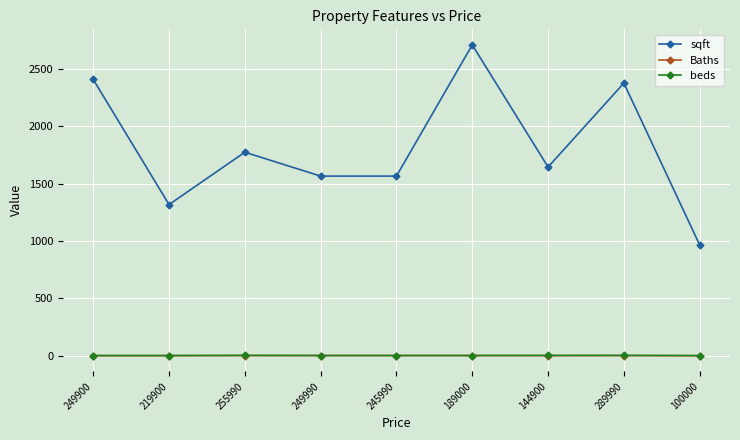

Does the chart have visible grid lines?

Yes